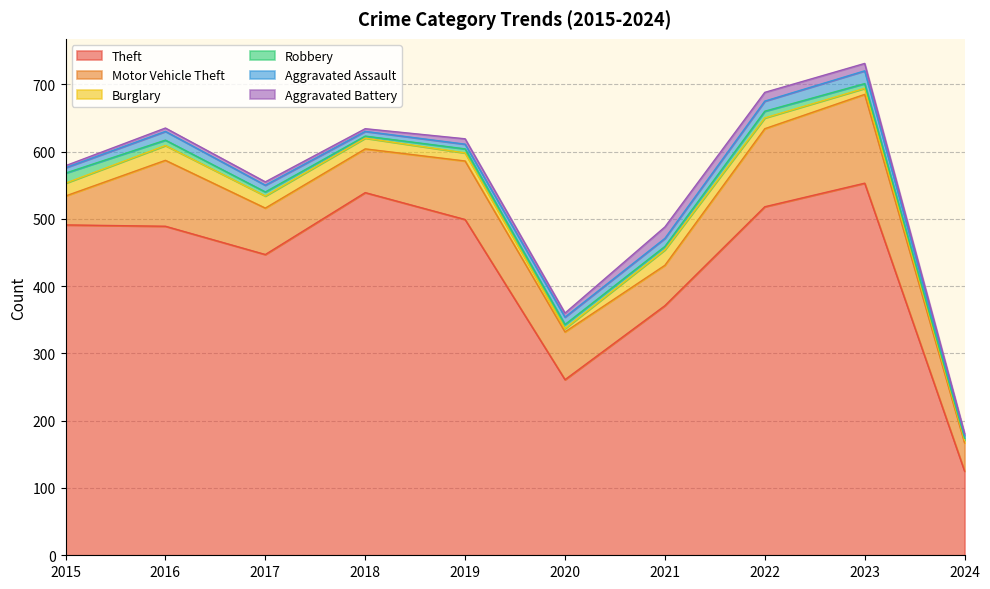

How many interior local valleys does the Robbery series have?

2